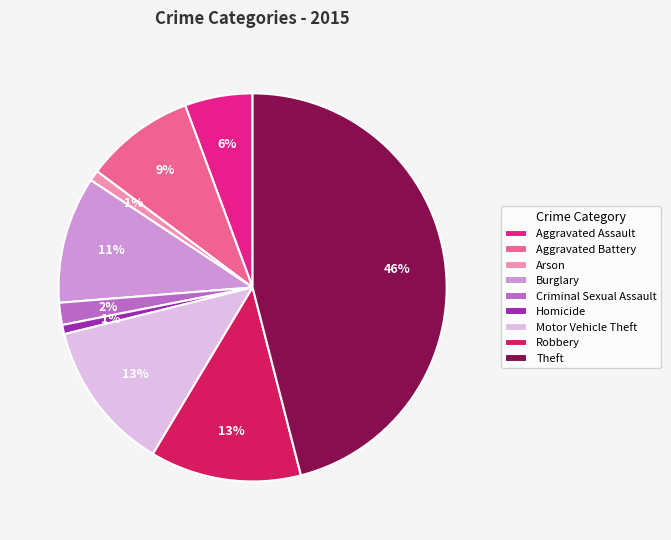

To the nearest percent, what is the difference between the Motor Vehicle Theft and Homicide slice percentages?

12%